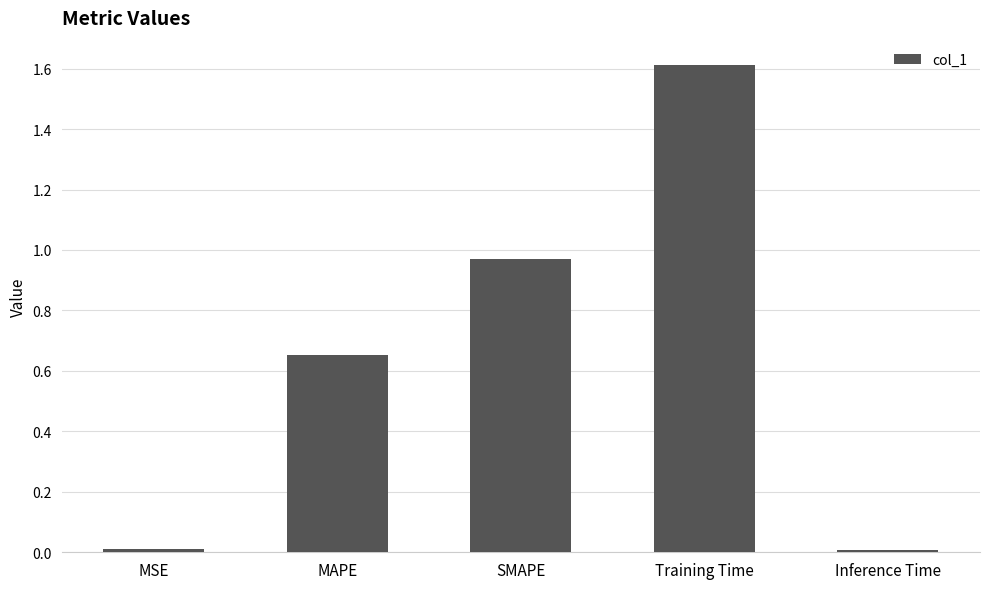

What is the label of the 3rd bar from the right?

SMAPE